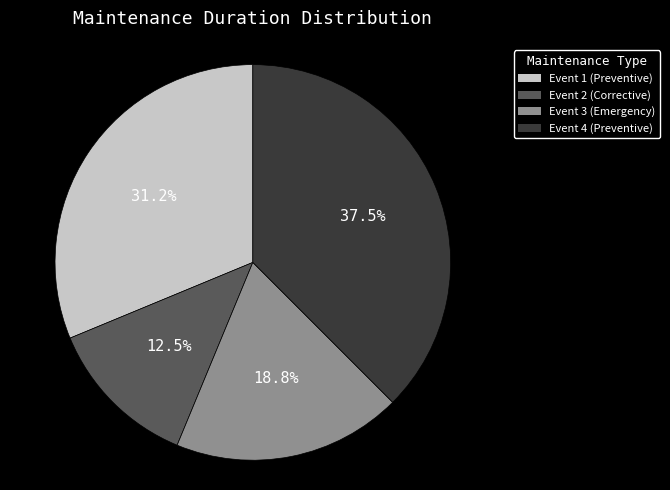

To the nearest percent, what is the average slice percentage?

25%